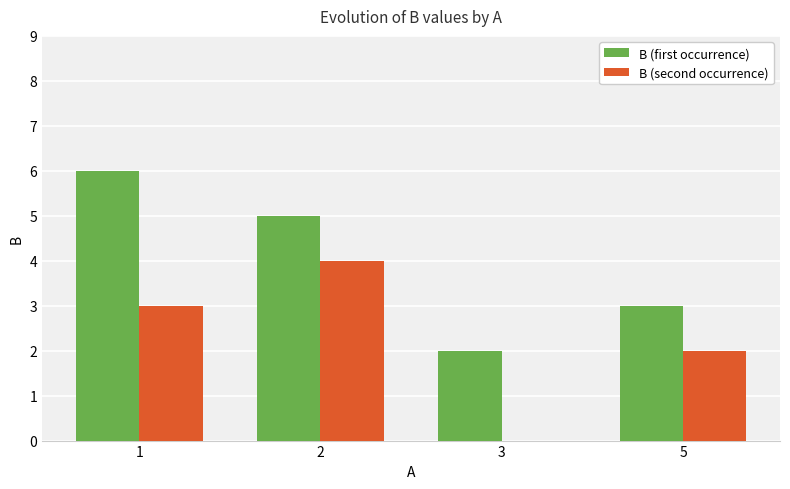

Which series changed the most between 1 and 5?

B (first occurrence)